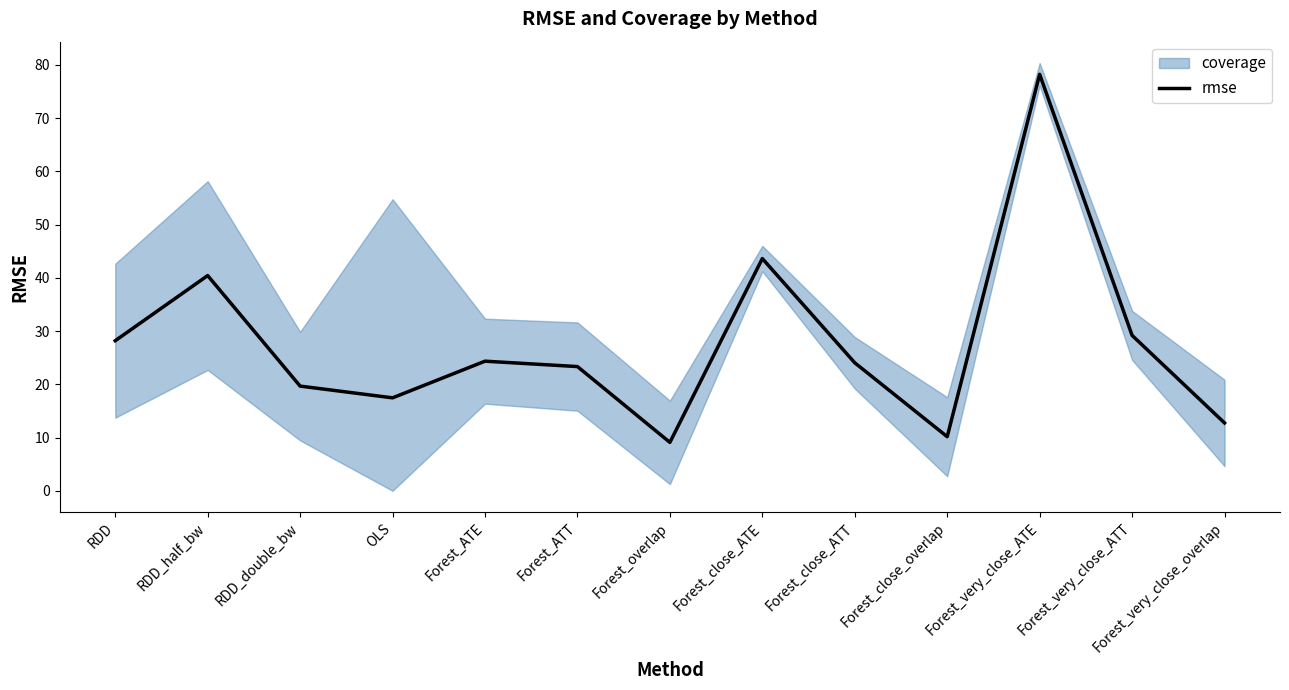

True or false: the data shows 12.7 at Forest_very_close_overlap.

True